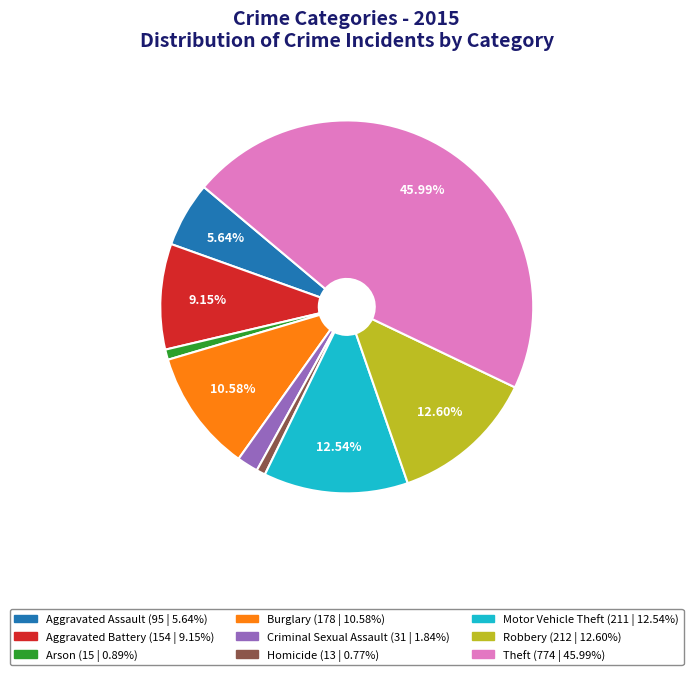

Approximately how many times larger is the value at Burglary compared to Motor Vehicle Theft?

0.8